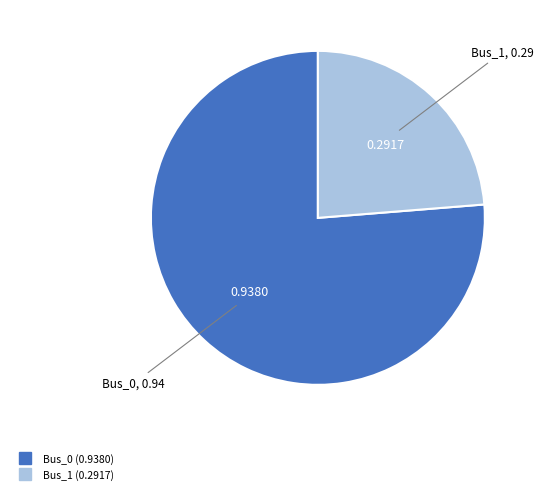

Is there a majority slice in this chart?

Yes